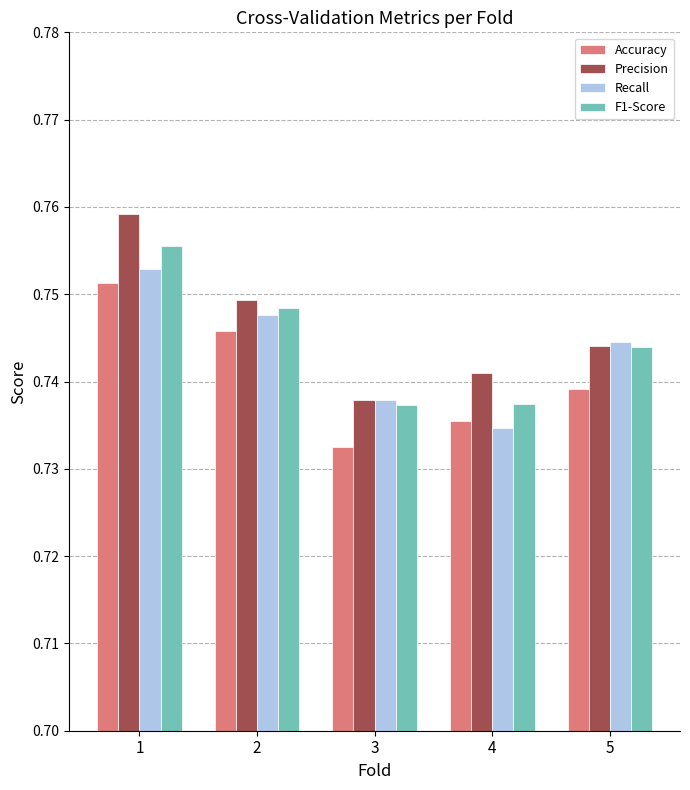

Rank the series by their maximum value, from lowest to highest.

Accuracy, Recall, F1-Score, Precision